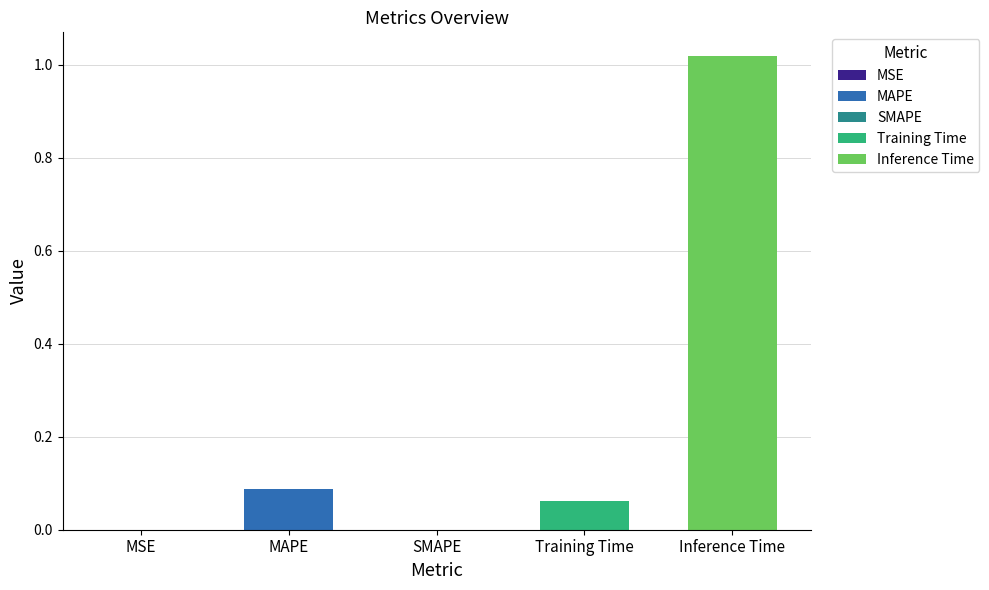

Rank the categories by value from highest to lowest.

Inference Time, MAPE, Training Time, MSE, SMAPE